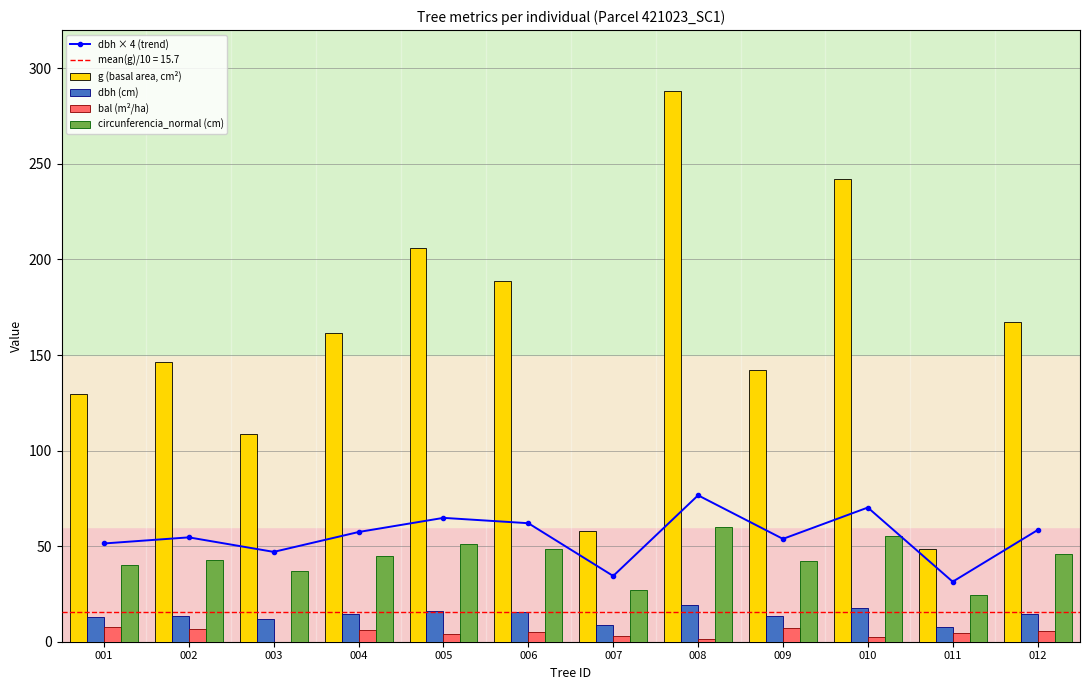

How many values in the g (basal area, cm²) series exceed 161?

6